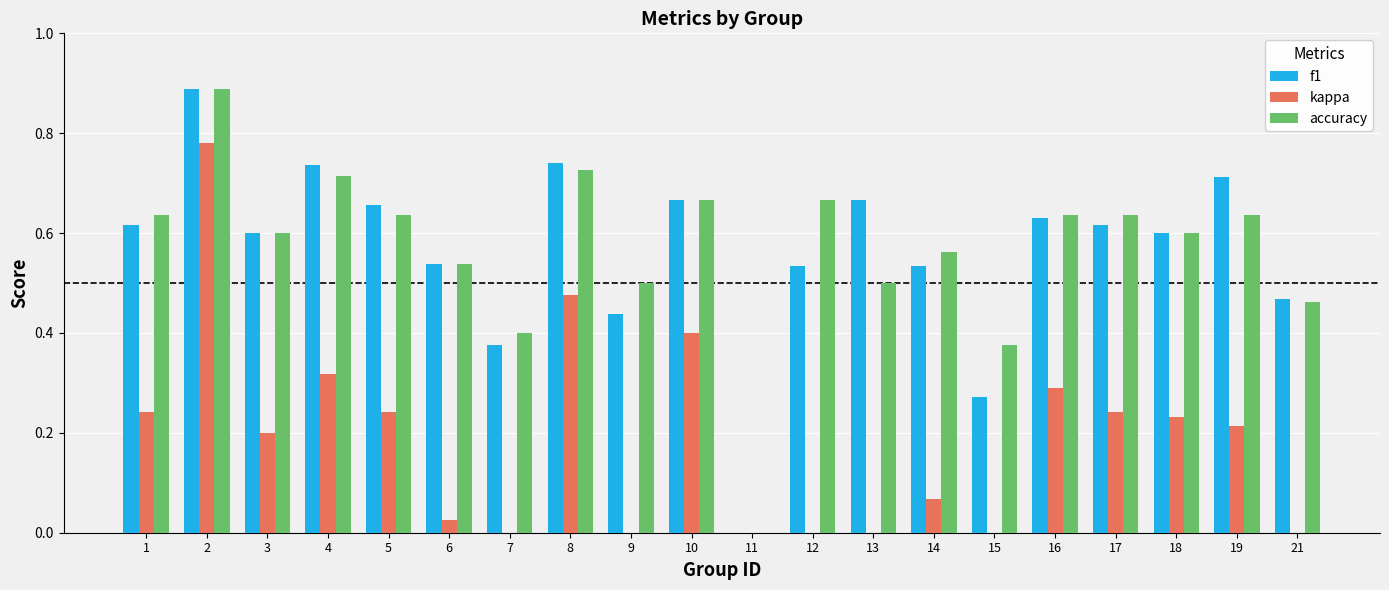

How many data points does each series have?

20